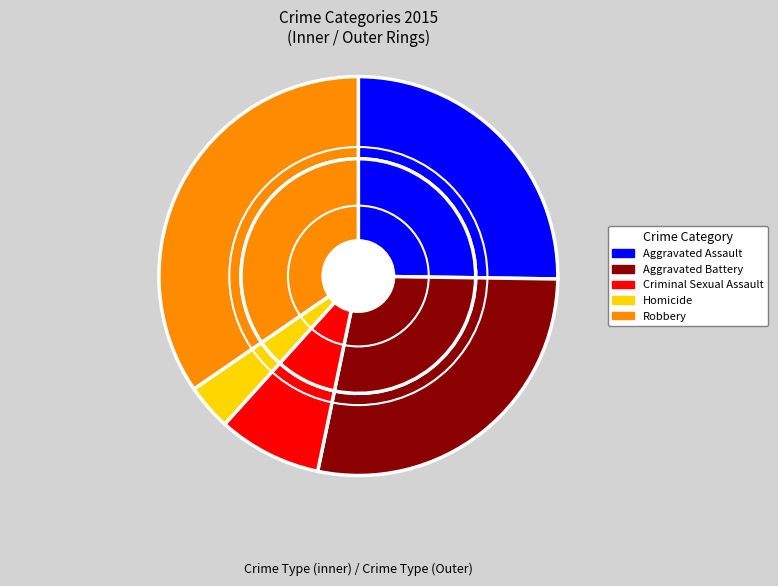

Which slice is the smallest?

Homicide